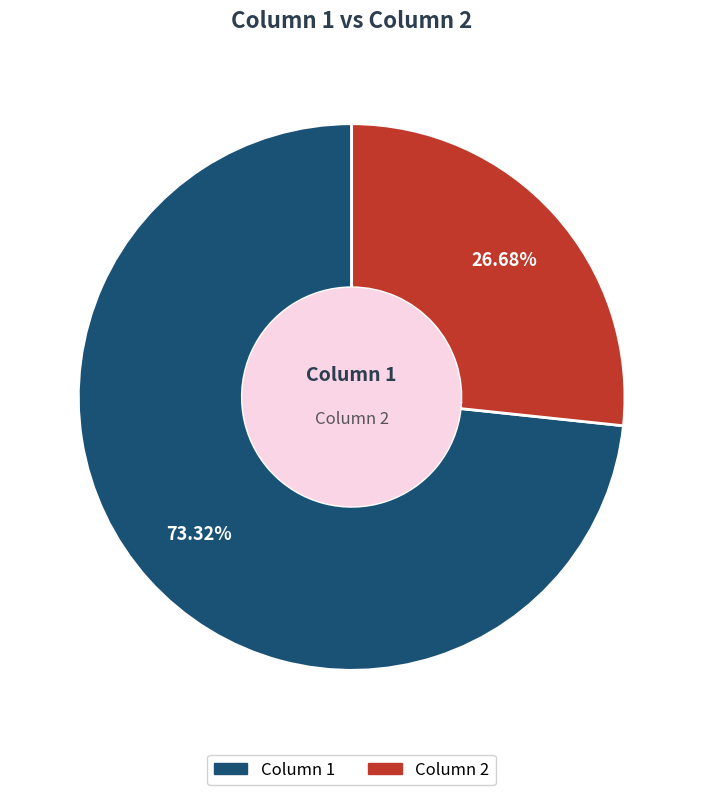

Rank the categories by value from highest to lowest.

Column 1, Column 2